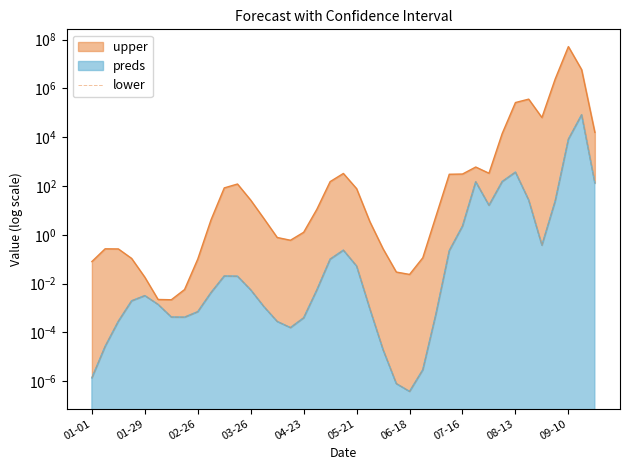

How many points are higher than both their immediate neighbors (excluding endpoints)?

6